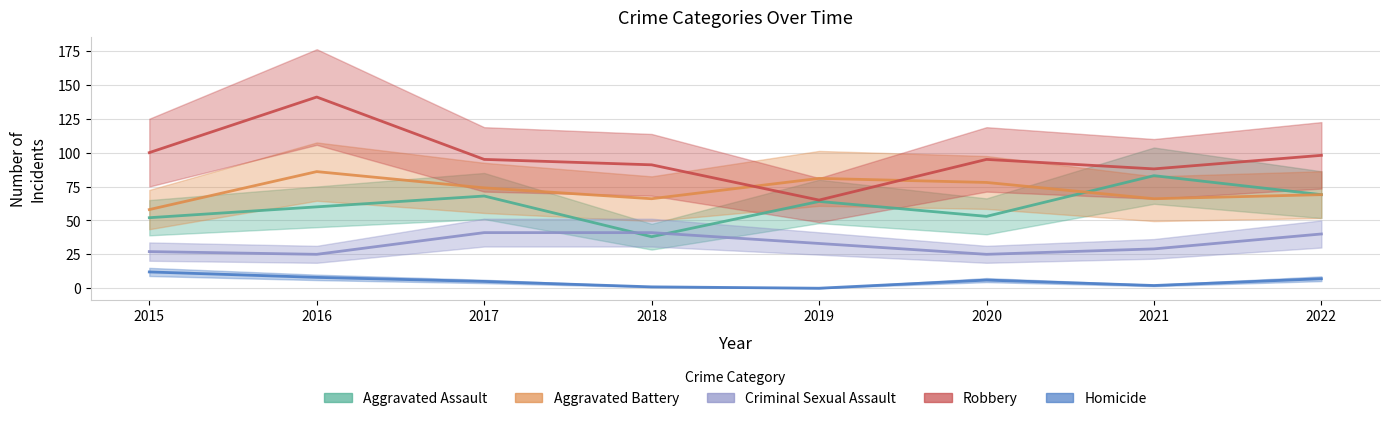

In Aggravated Assault, how many points are higher than both neighbors (excluding endpoints)?

3